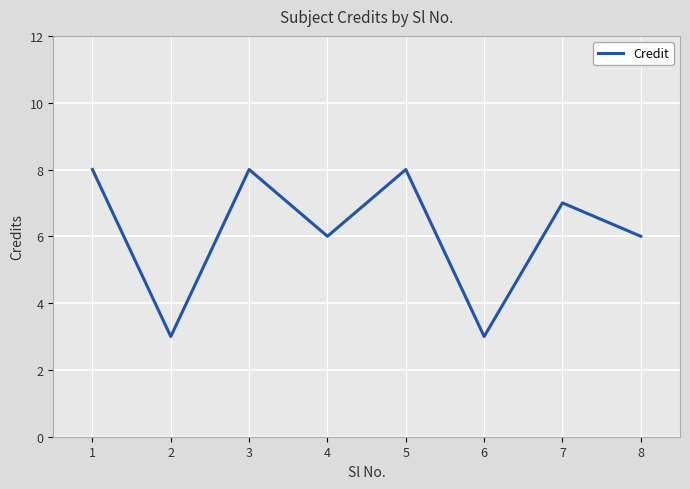

What is the minimum value shown in the chart?

3